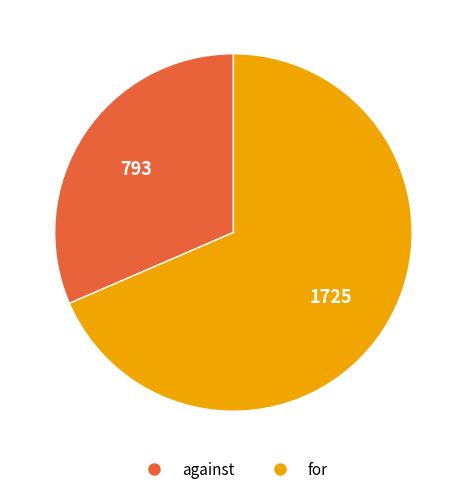

Combined, do against and for account for over 50%?

Yes